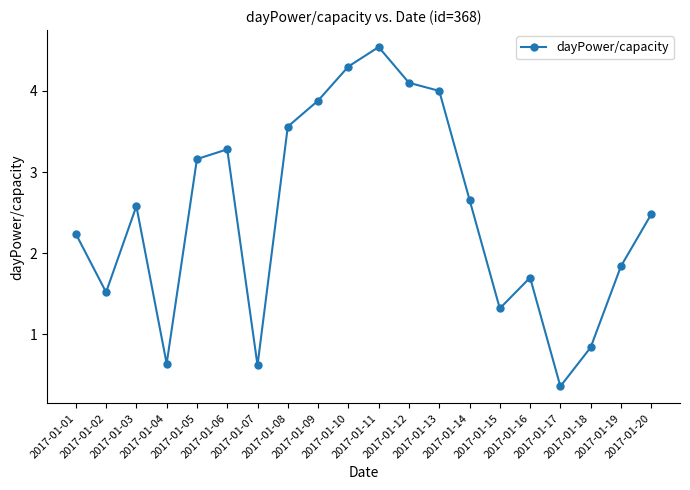

Which category has the lowest value across all series?

2017-01-17